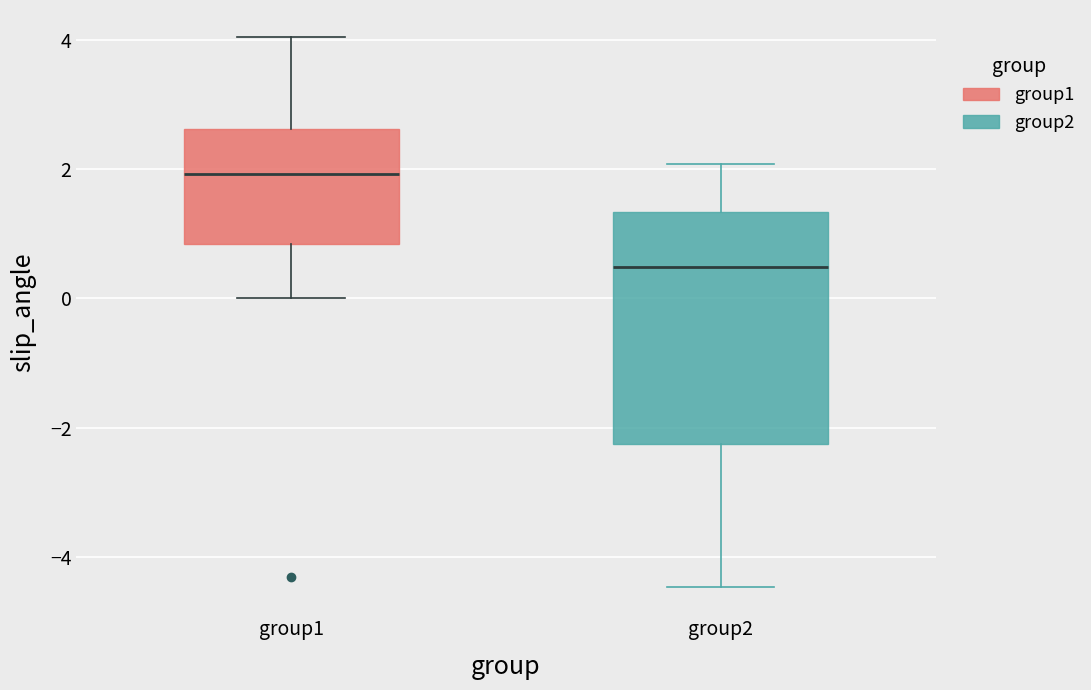

Reading left to right, read every box against the y-axis: the position of its median line, the range the box covers, and the ends of its whiskers. The values are not printed on the chart, so give them approximately, as read against the axis.

group1: median 2.0, box 0.8 to 2.6, whiskers 0.0 to 4.0
group2: median 0.4, box -2.2 to 1.4, whiskers -4.4 to 2.0